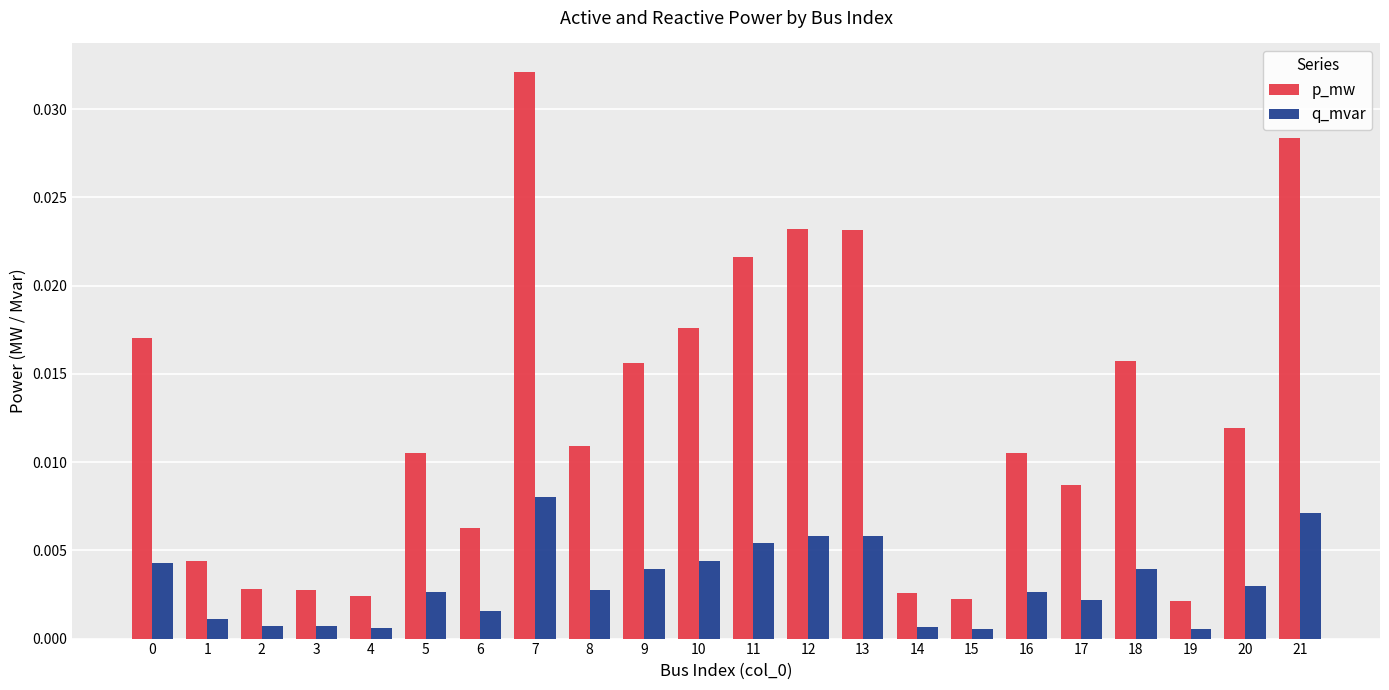

List the series in order of their overall mean, highest first.

p_mw, q_mvar